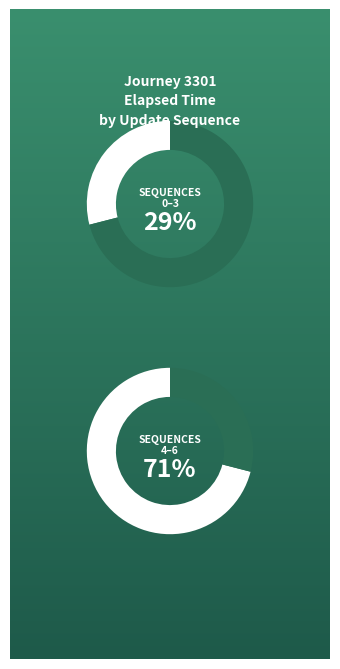

What is the largest slice in the pie chart?

6